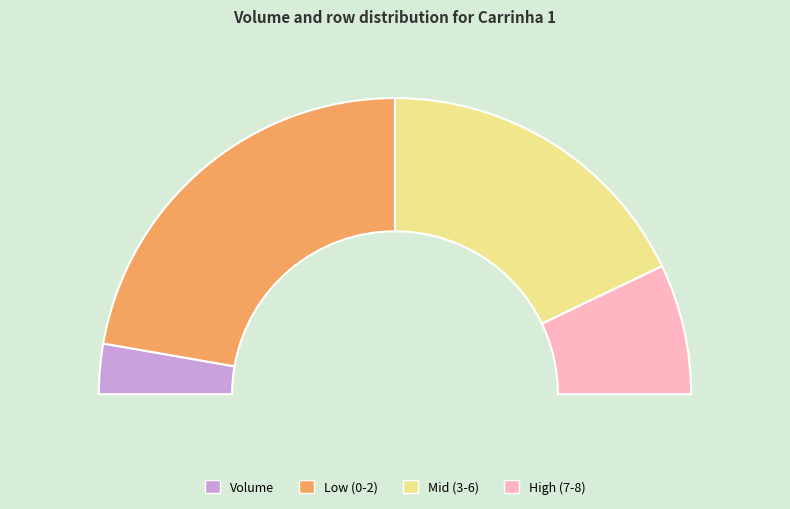

To the nearest percent, what portion does 6 represent?

2%